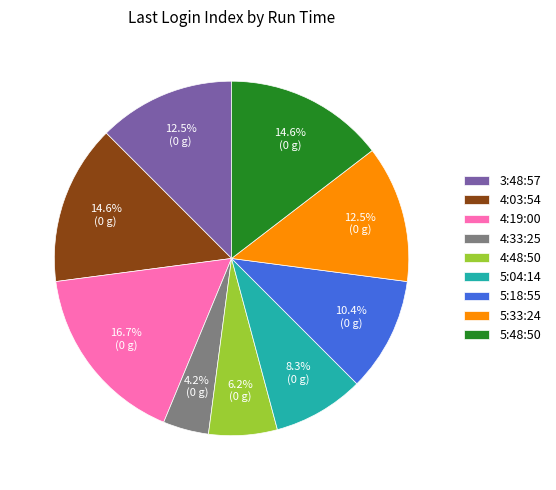

Which has a higher value, 5:33:24 or 4:48:50?

5:33:24